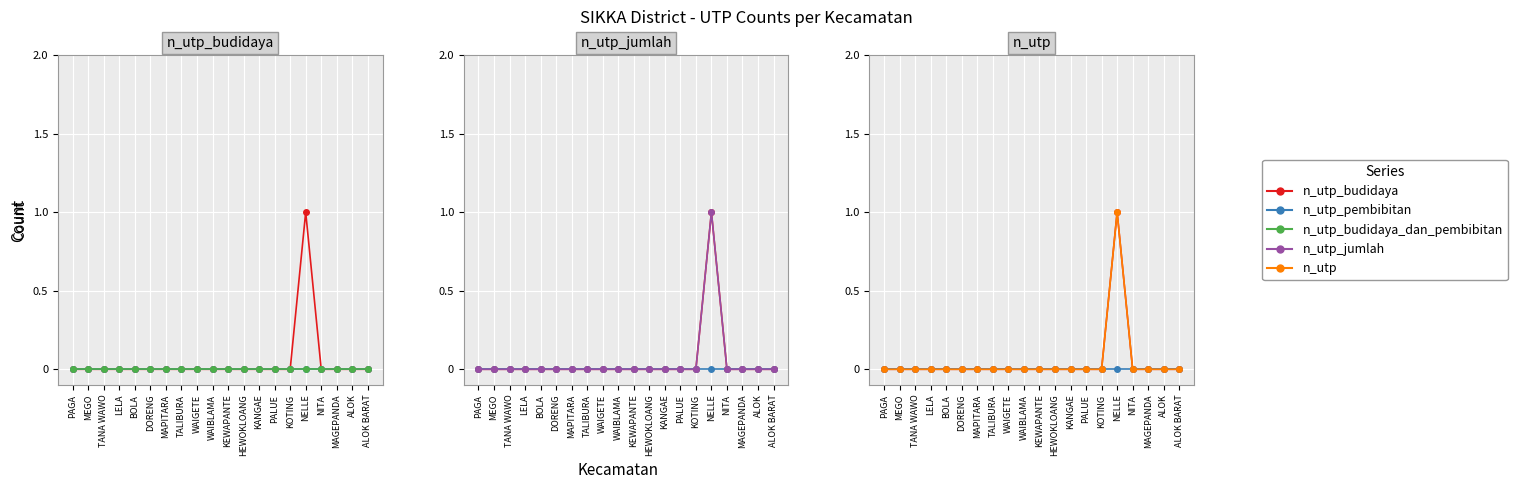

What is the label of the 4th point from the left?

LELA